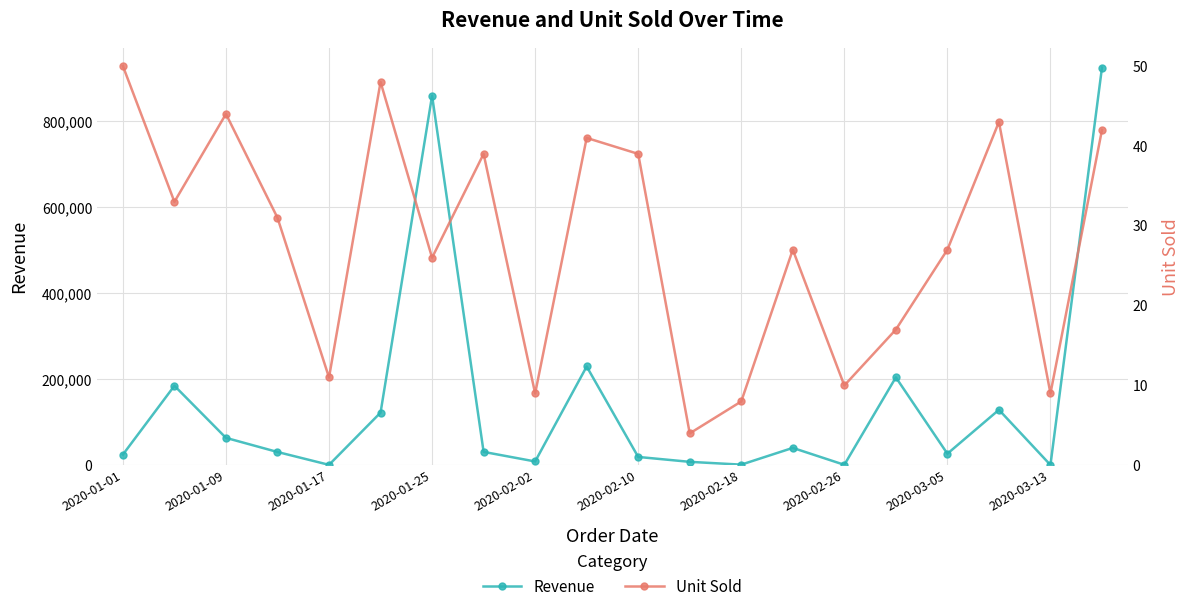

How many lines are shown in the chart?

2